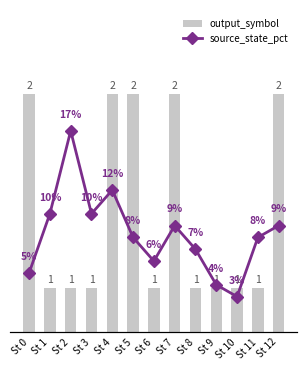

The output_symbol series shows 0.5 at St 8. True or false?

False